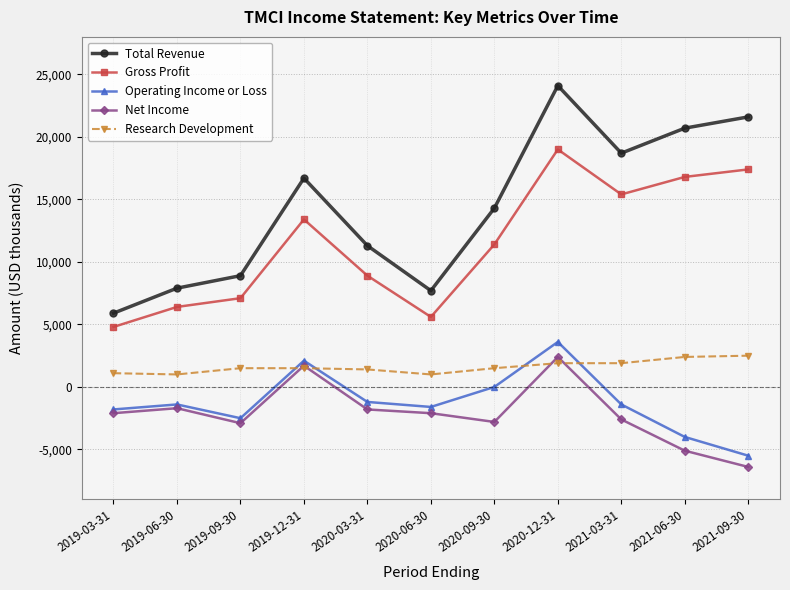

Where is the first local maximum for Total Revenue?

2019-12-31